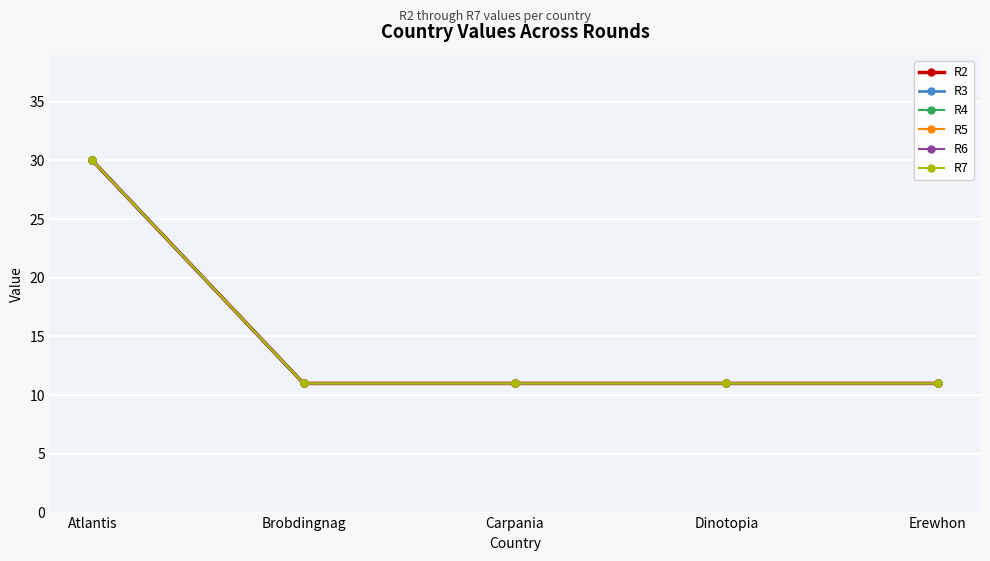

Does the chart have visible grid lines?

Yes